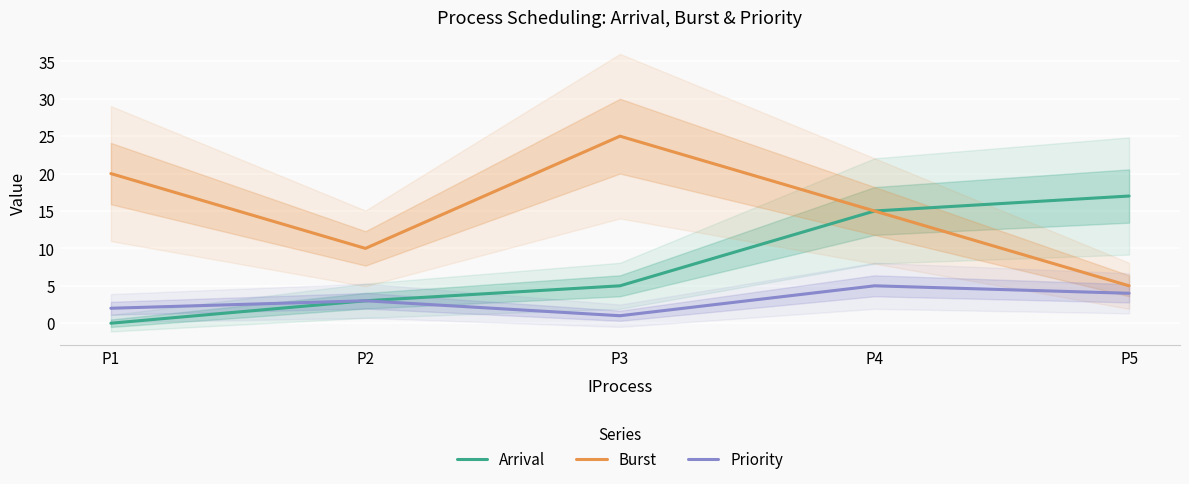

Is this an area chart (filled region under the line)?

No